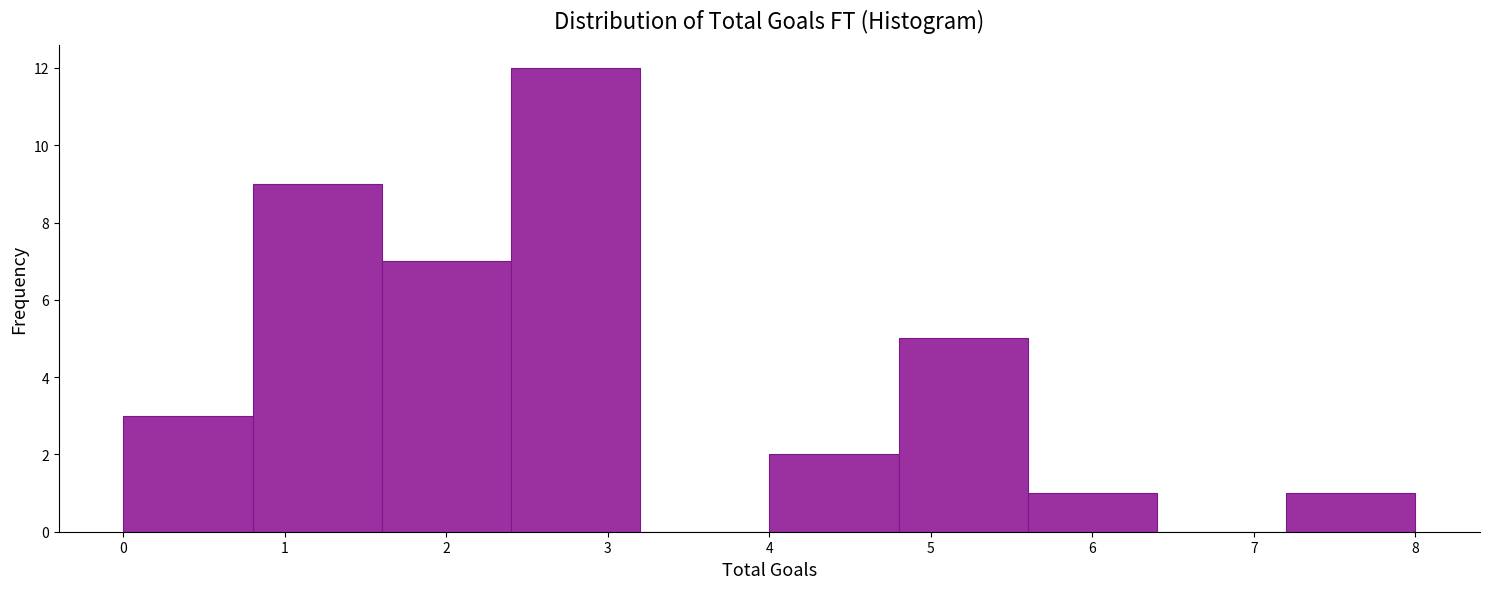

Reading left to right, transcribe this chart: for each bar, give the range it covers on the x-axis and its height. The values are not printed on the chart, so give them approximately, as read against the axis.

0.0 to 0.8: 3
0.8 to 1.6: 9
1.6 to 2.4: 7
2.4 to 3.2: 12
3.2 to 4.0: 0
4.0 to 4.8: 2
4.8 to 5.6: 5
5.6 to 6.4: 1
6.4 to 7.2: 0
7.2 to 8.0: 1